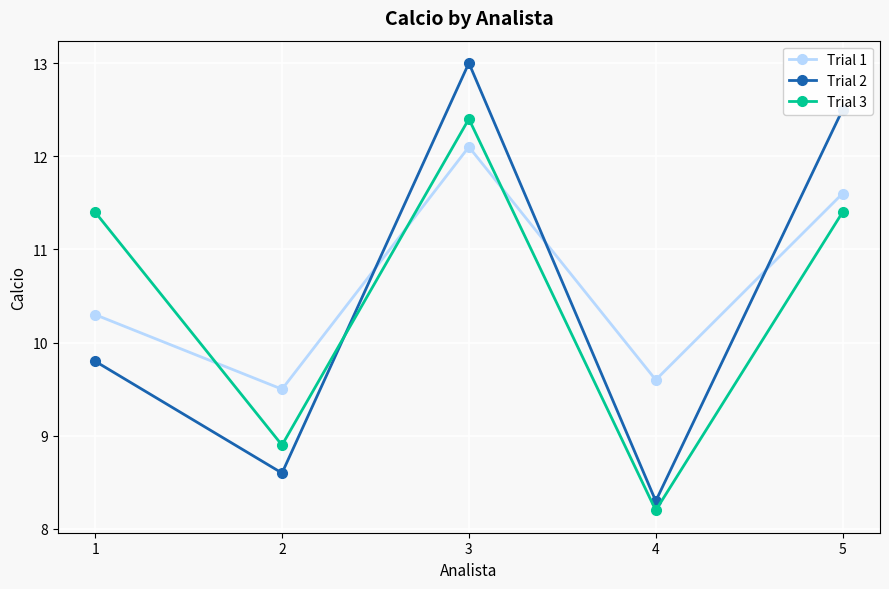

List the labels in order of Trial 2 value, largest first.

3, 5, 1, 2, 4